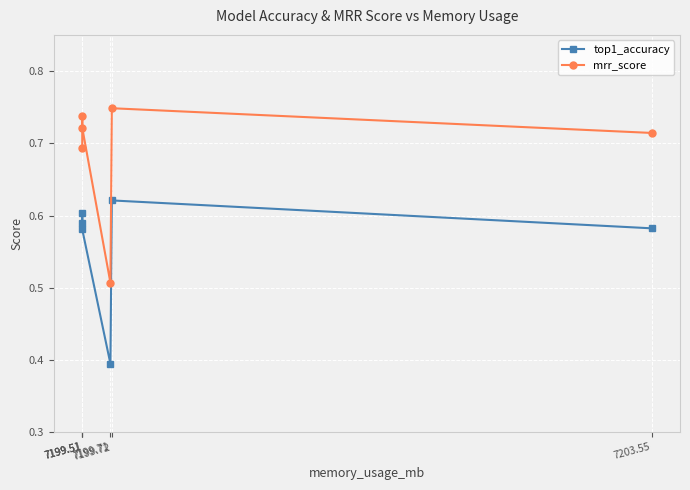

List the series in order of their overall mean, highest first.

mrr_score, top1_accuracy